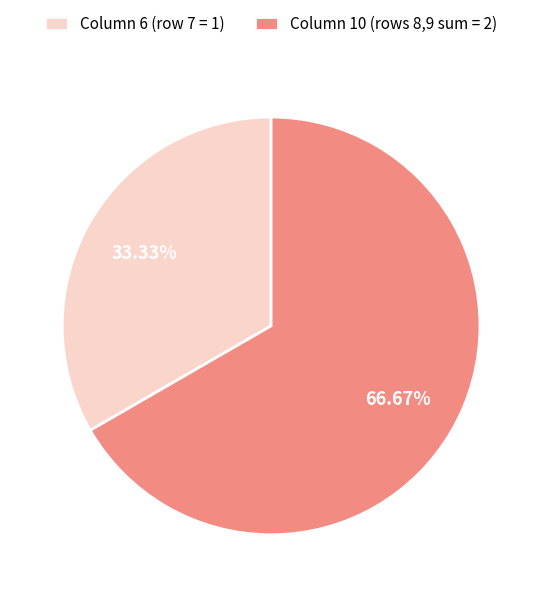

Is the sum of Column 10 (rows 8,9 sum = 2) and Column 6 (row 7 = 1) greater than half?

Yes